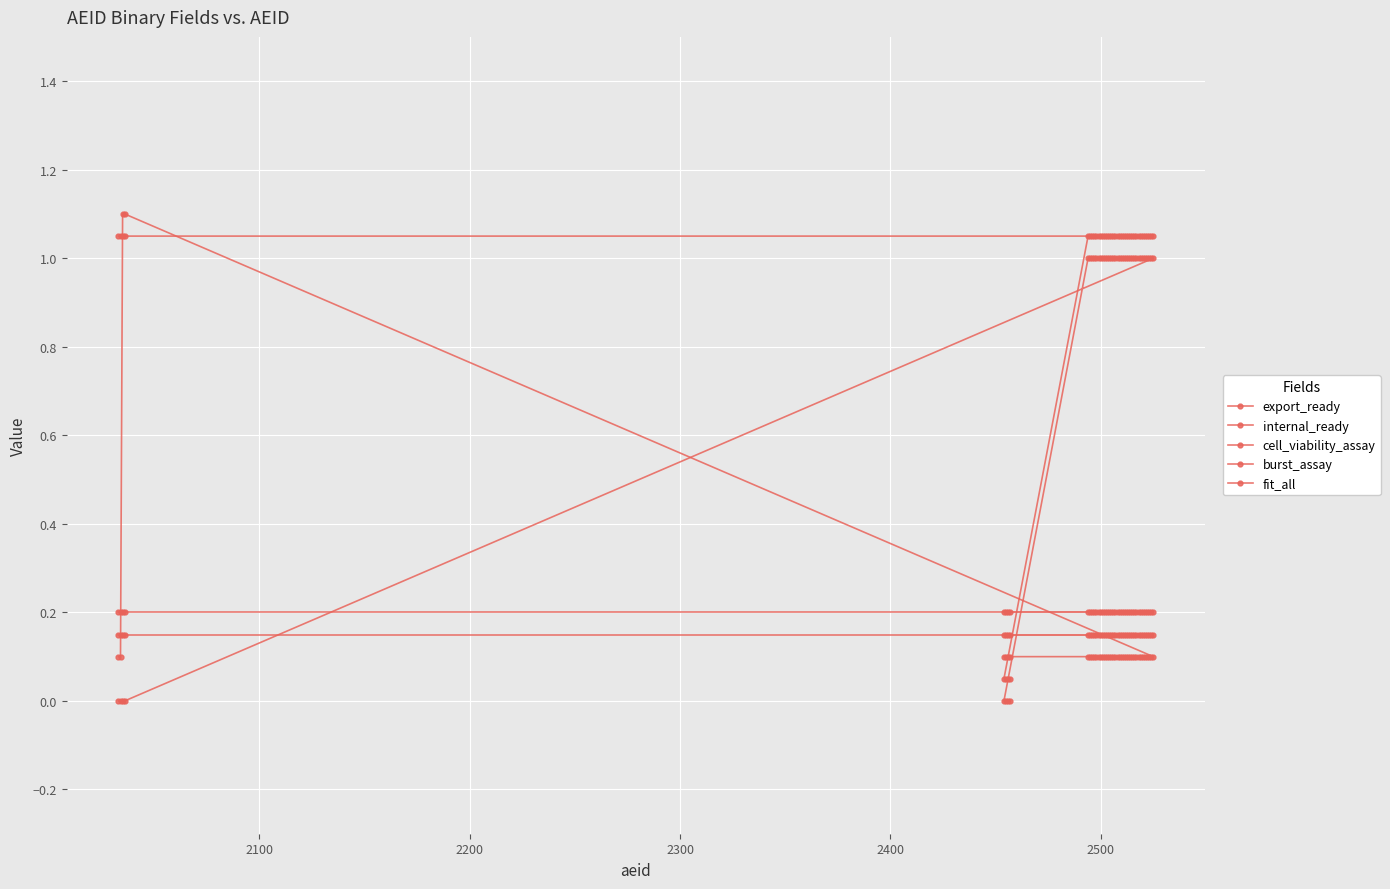

What are all the series names shown in the legend?

export_ready, internal_ready, cell_viability_assay, burst_assay, fit_all